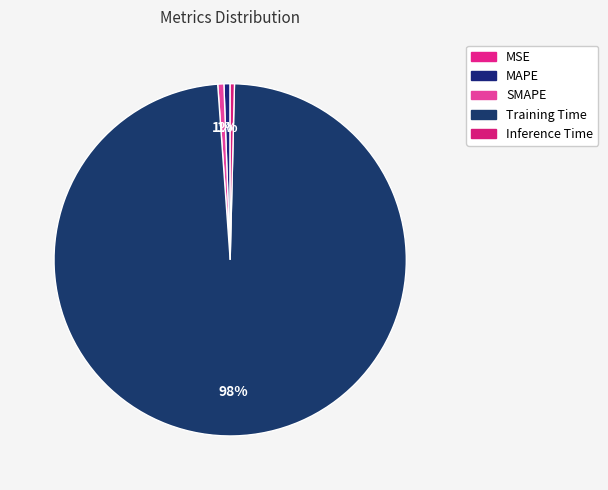

Is the sum of MAPE and MSE greater than half?

No